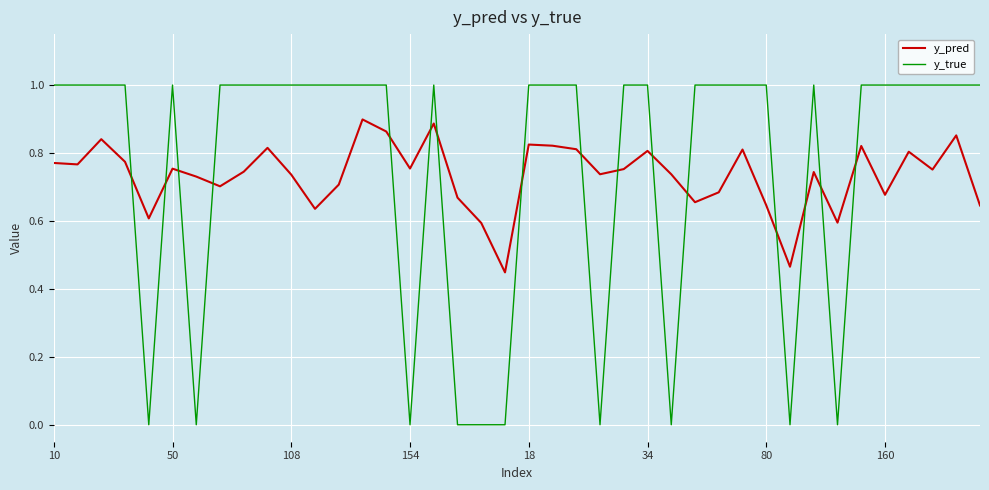

List the series in order of their peak value, lowest first.

y_pred, y_true